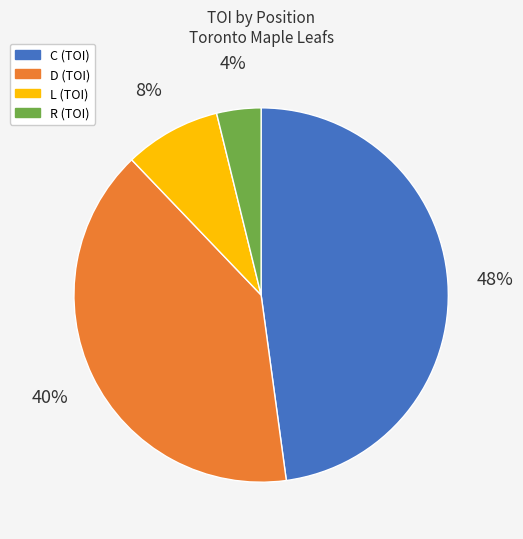

How many segments does this pie chart have?

4